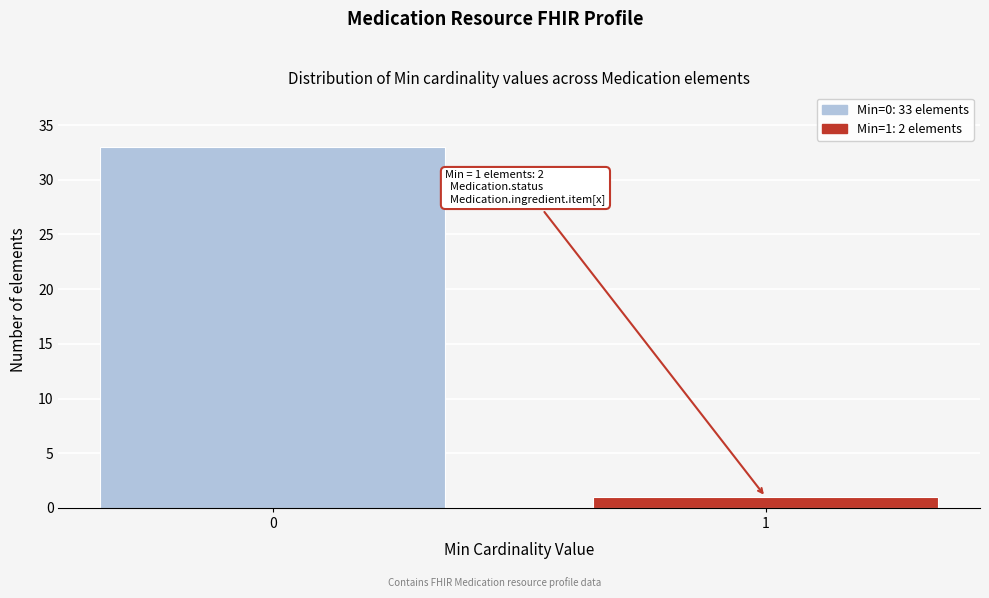

Reading left to right, extract all data points from this chart.

33	1